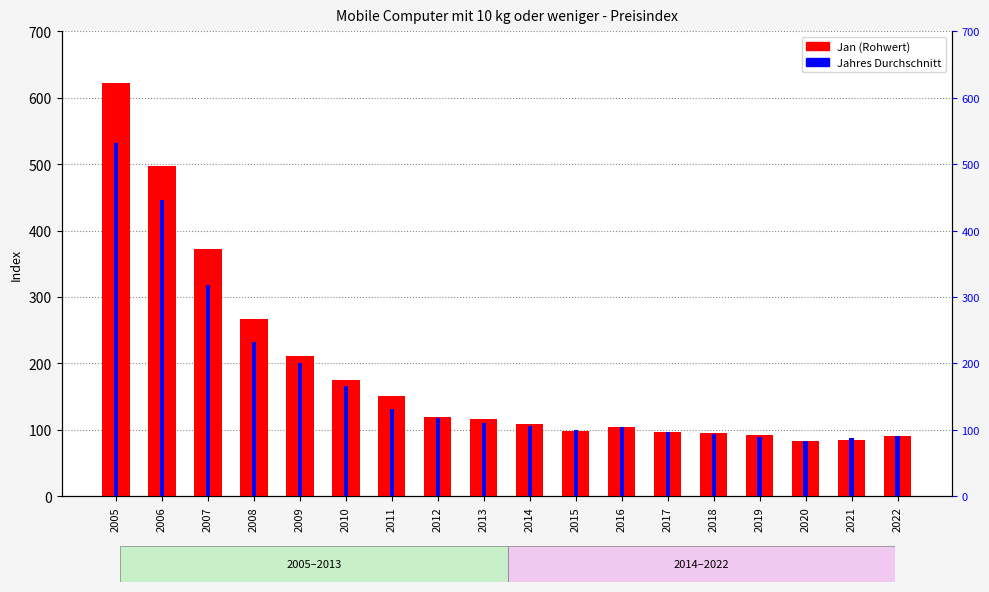

Where is Jahres Durchschnitt nearest to the value 307?

2007